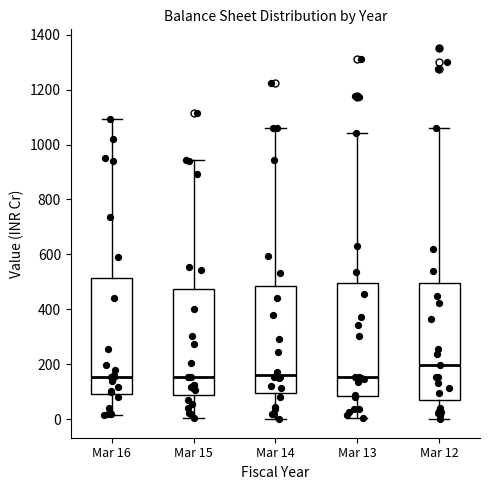

Where does the median line of the box for Mar 13 sit on the y-axis? The values are not printed on the chart, so give them approximately, as read against the axis.

160